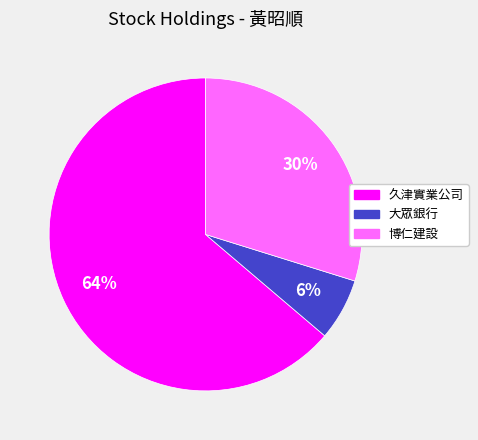

Is there a majority slice in this chart?

Yes